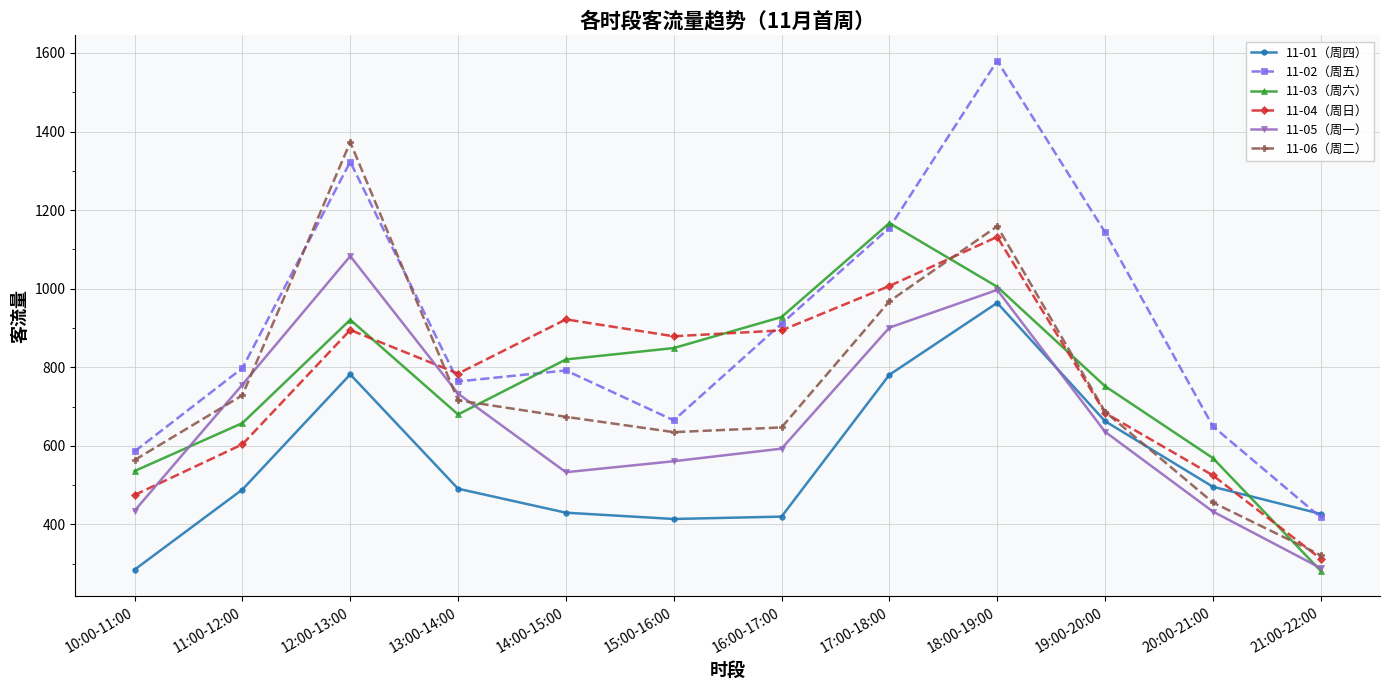

At which label does 11-06（周二） reach its minimum?

21:00-22:00